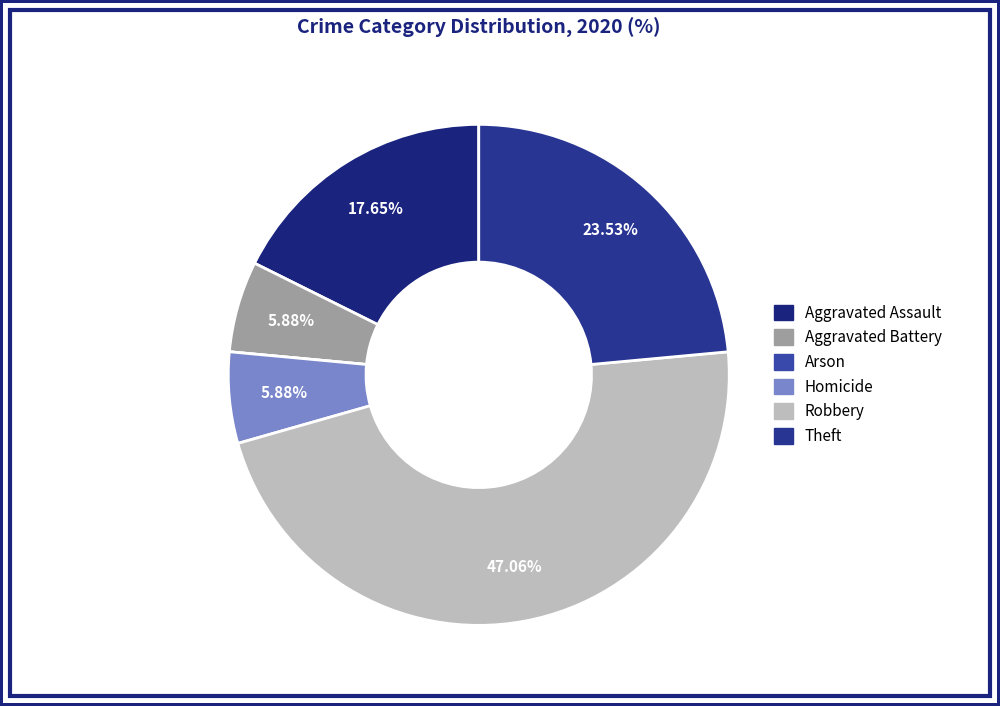

Combined, do Aggravated Battery and Homicide account for over 50%?

No